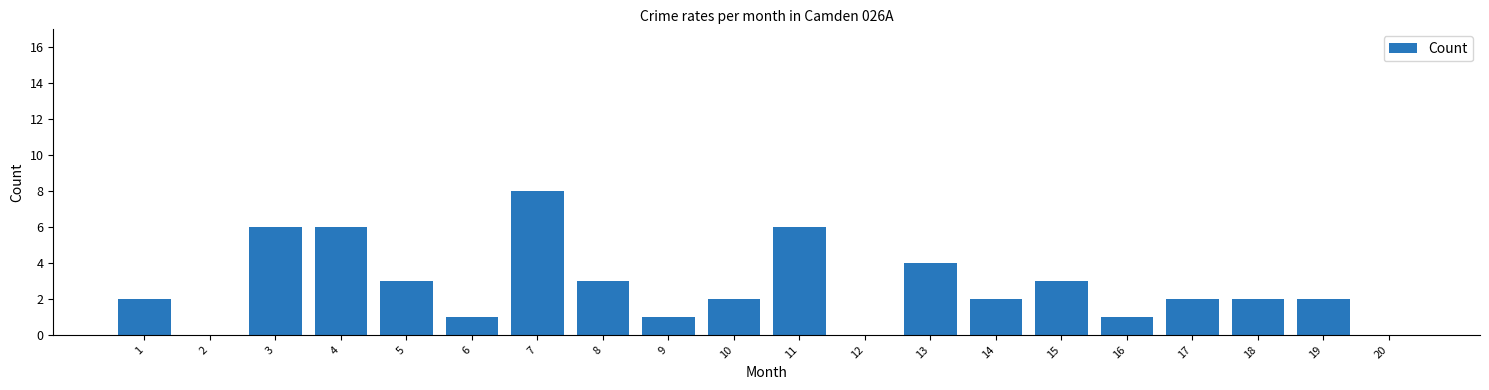

True or false: the data shows 5 at 12.

False